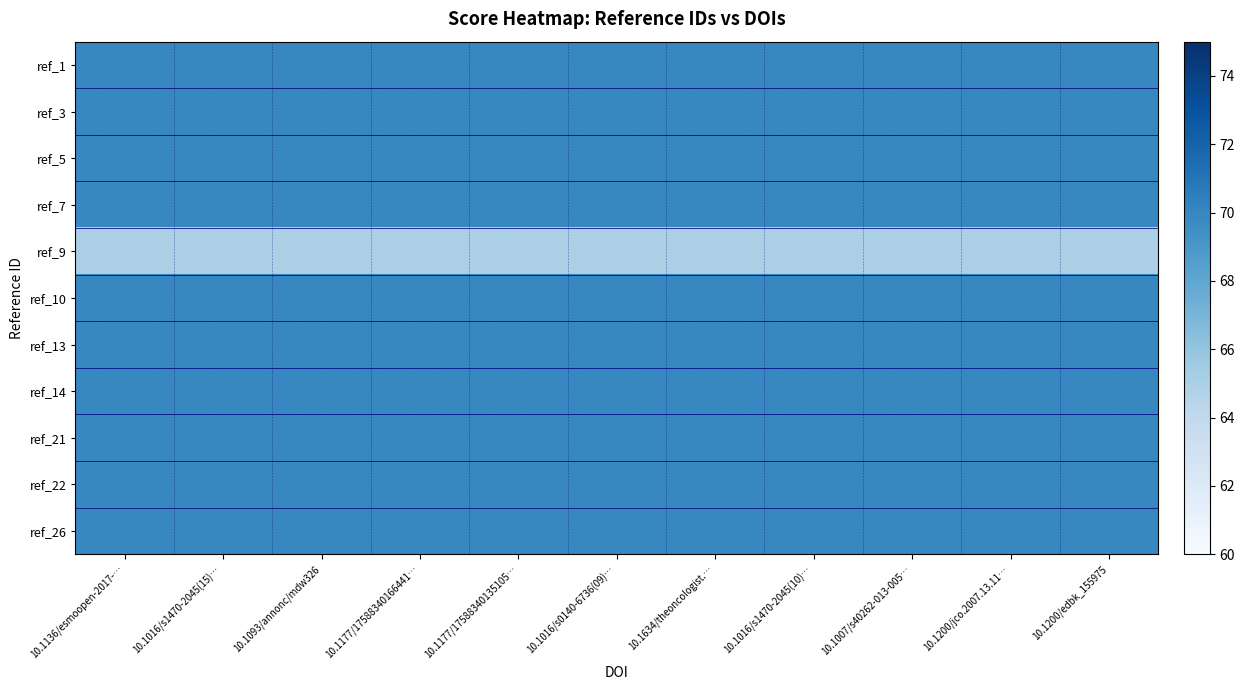

At which category is the sum across all series the highest?

10.1136/esmoopen-2017-…